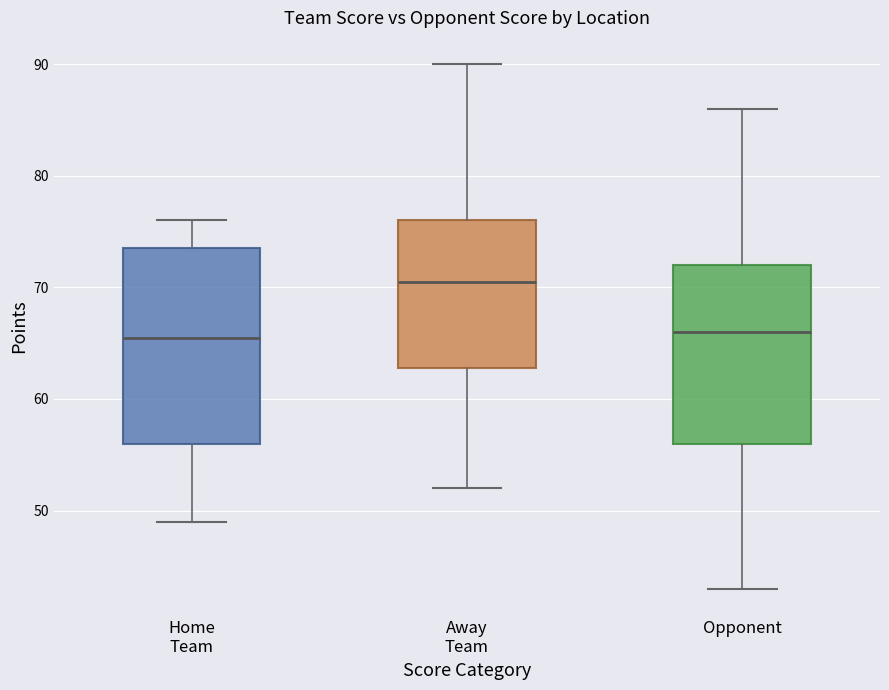

Comparing the boxes themselves (not the whiskers), which one is the tallest?

Home Team